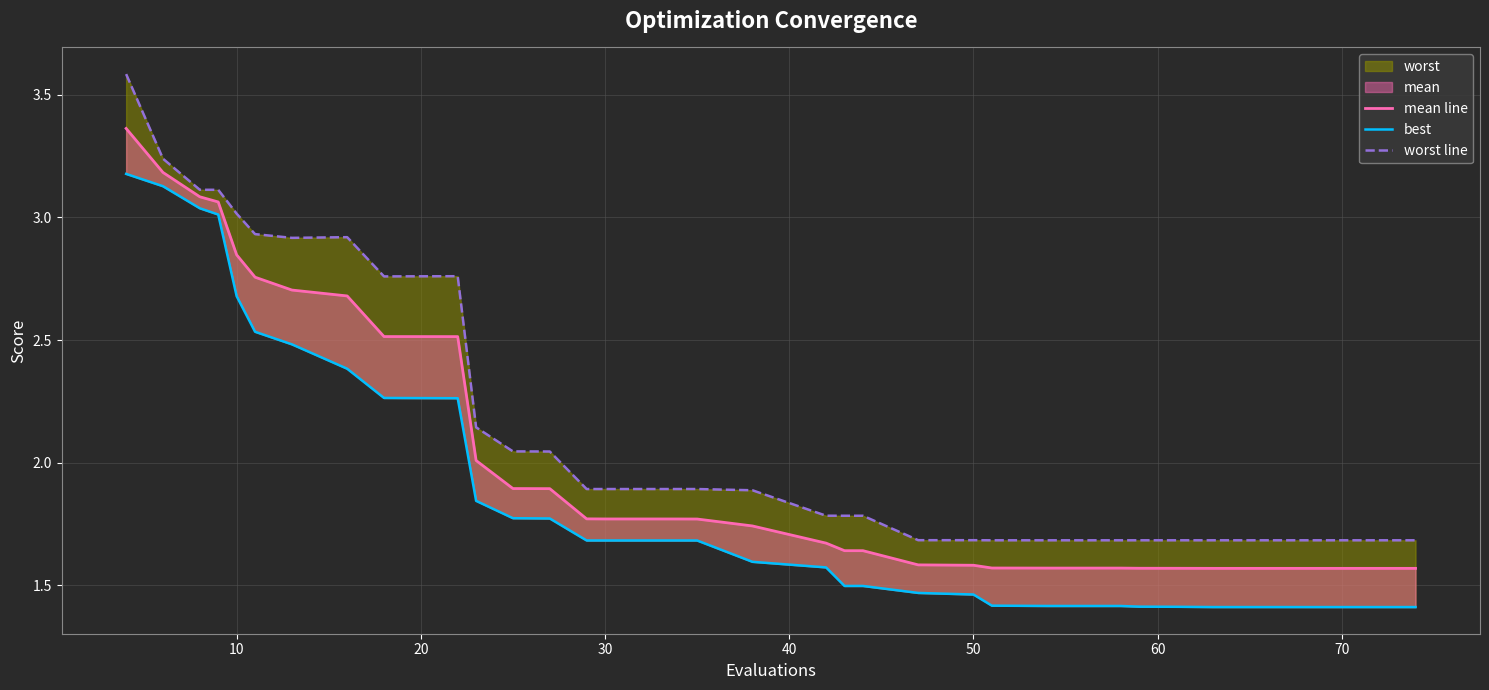

In worst line, how many points are higher than both neighbors (excluding endpoints)?

6